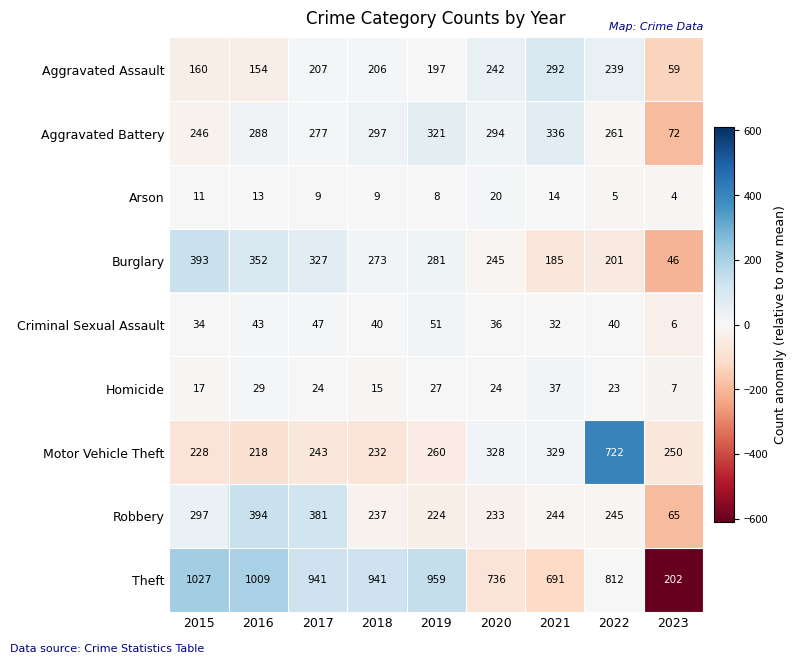

What is the spread (max minus min) of values at 2017?

932